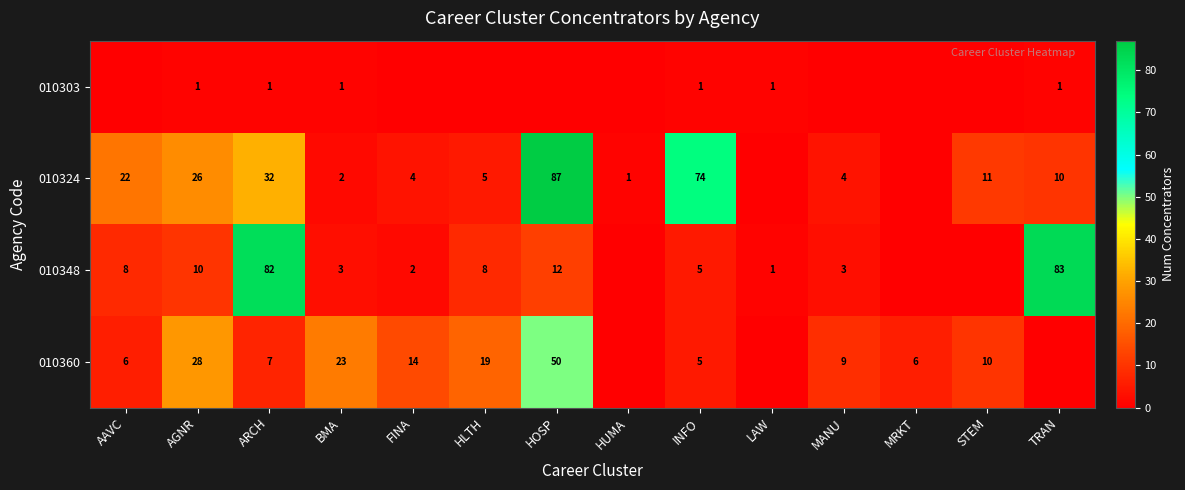

The 010324 series shows 11 at STEM. True or false?

True